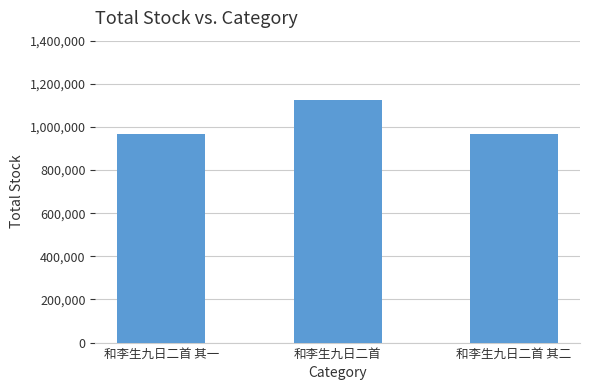

What is the label of the 2nd bar from the right?

和李生九日二首